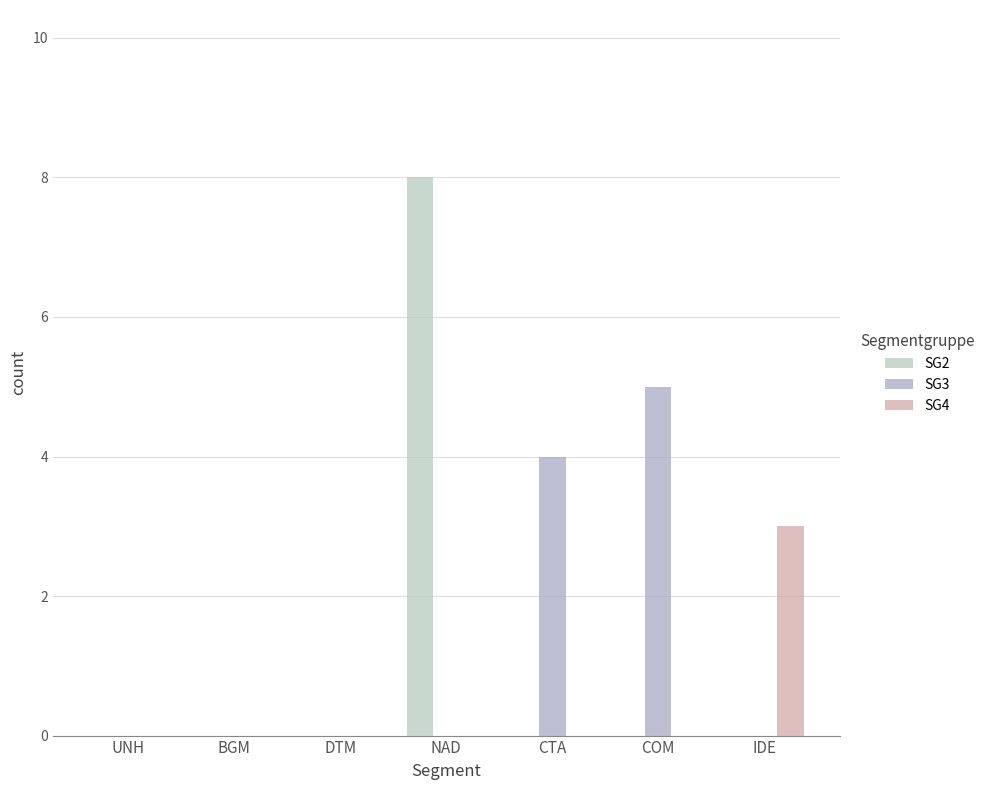

Which series changed the most between DTM and IDE?

SG4